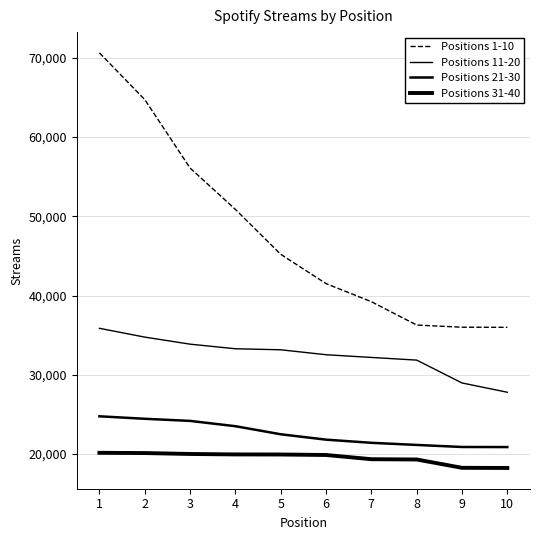

What is the highest value of the Positions 21-30 series?

24751